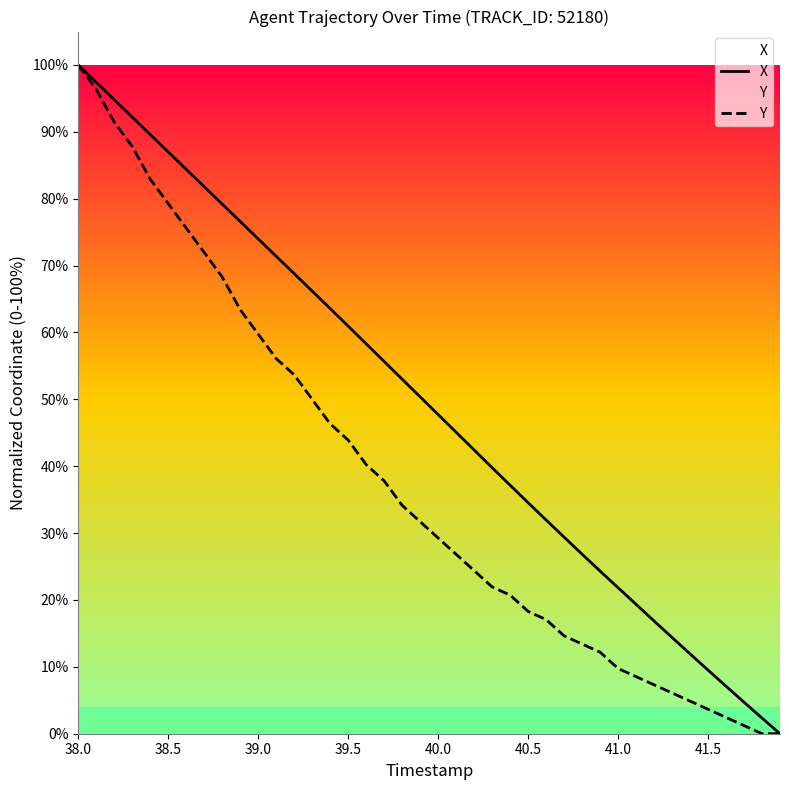

What are all the series names shown in the legend?

X, Y